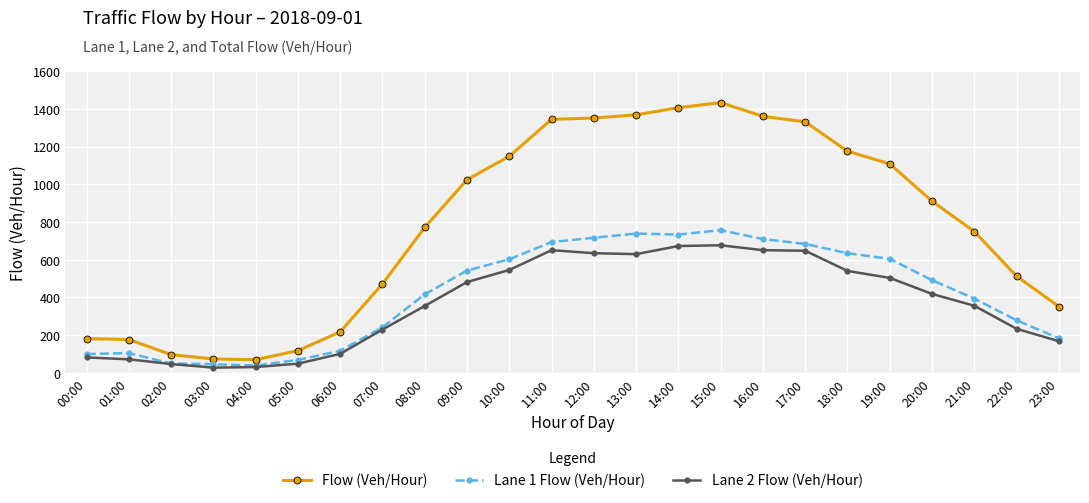

What is the difference between the Lane 1 Flow (Veh/Hour) values at 02:00 and 22:00?

229